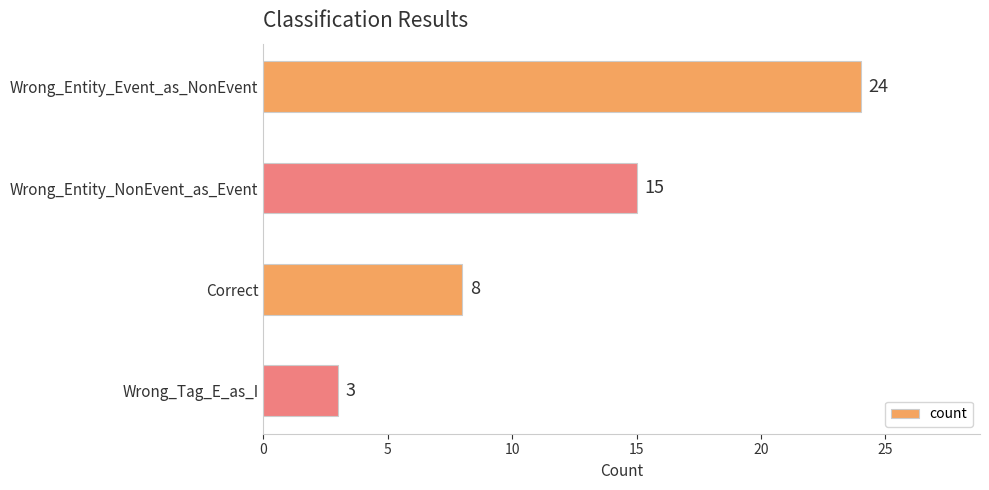

What is the ratio of the value at Wrong_Entity_Event_as_NonEvent to the value at Correct?

3.0